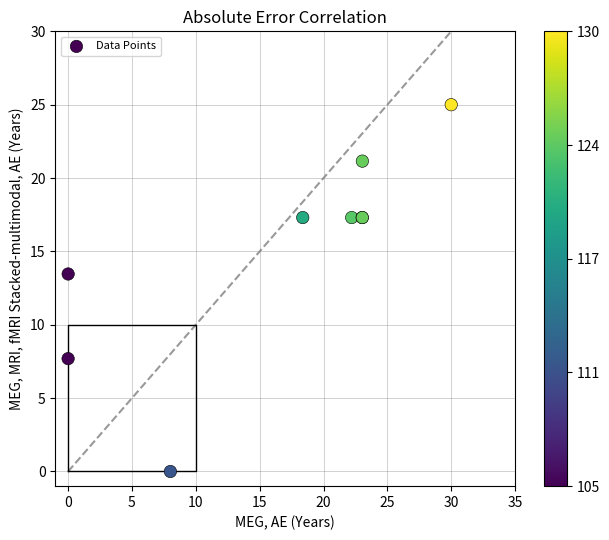

What Y value in the scatter plot is closest to 12?

13.5